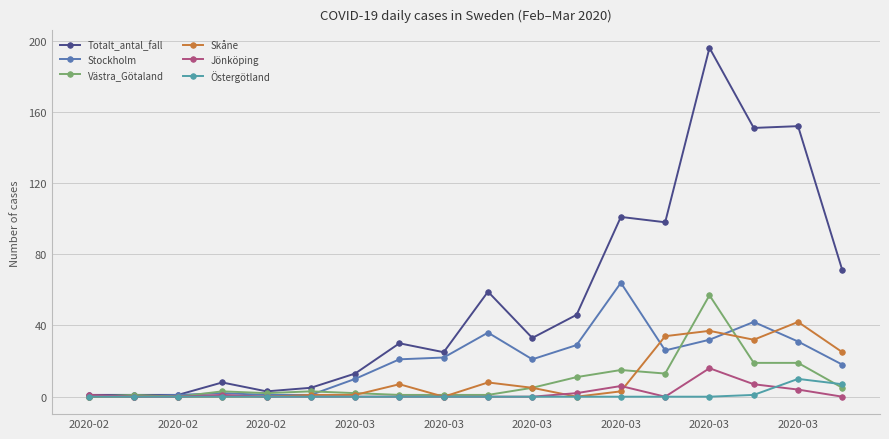

Which series has the largest total across all categories?

Totalt_antal_fall